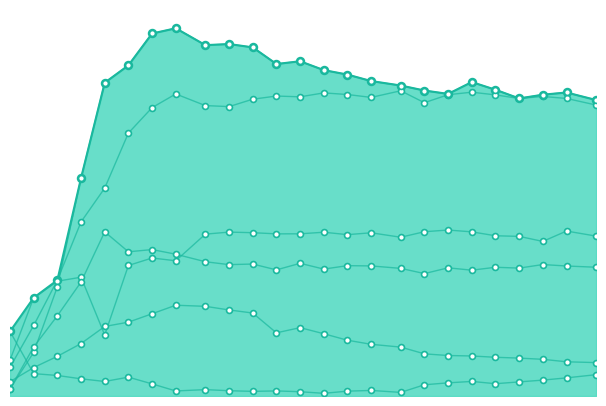

Does the chart have visible grid lines?

No